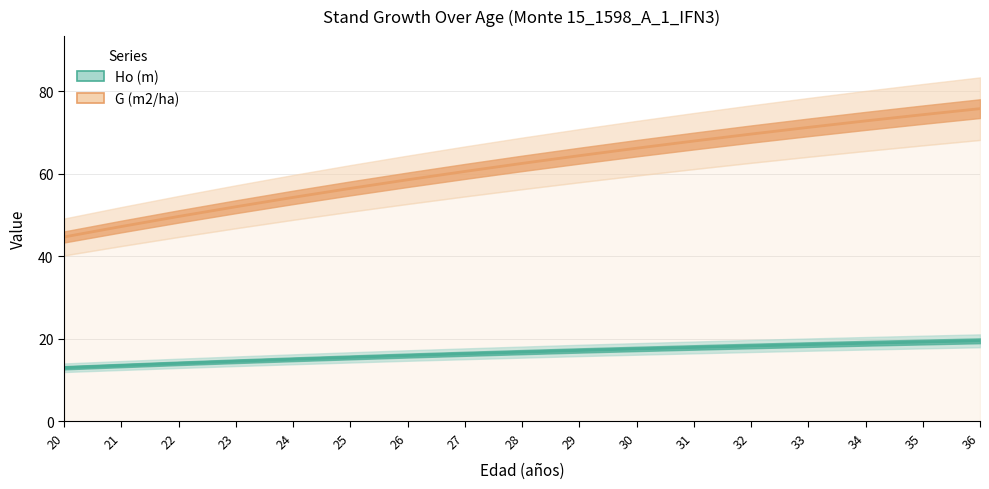

True or false: G (m2/ha) and Ho (m) intersect in this chart.

False